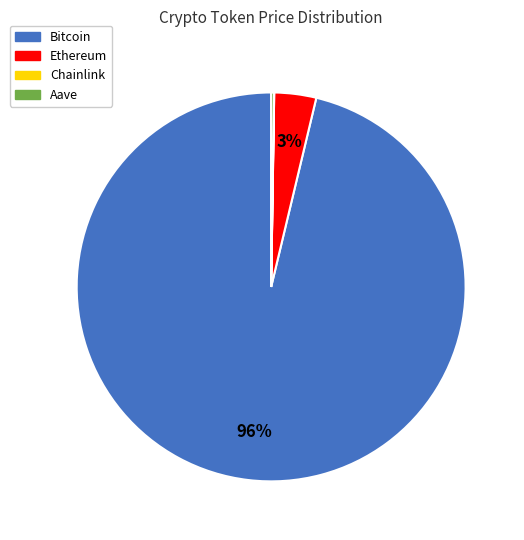

Do Ethereum and Bitcoin together represent more than half of the pie?

Yes